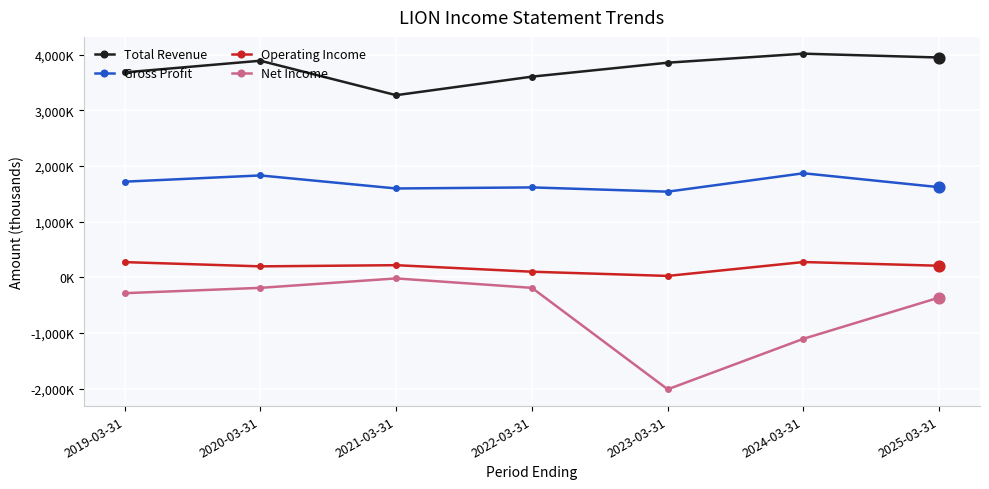

At how many categories does at least one series exceed 1030264?

7